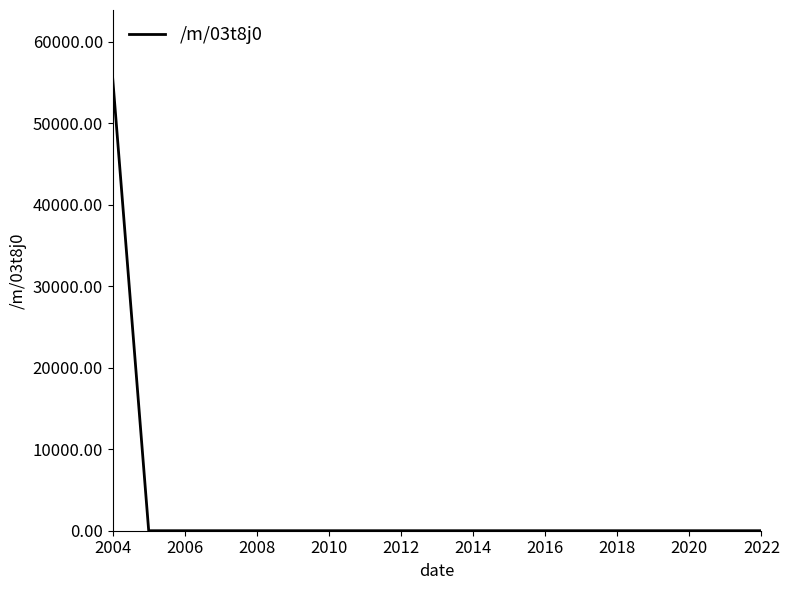

How many lines are shown in the chart?

1